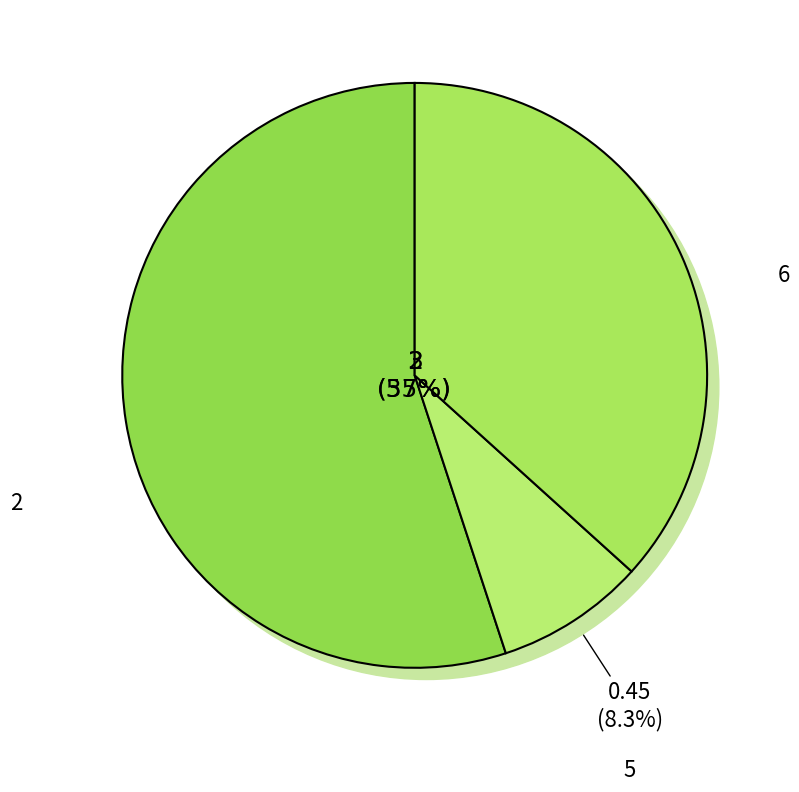

Is there any slice that represents more than half of the pie?

Yes